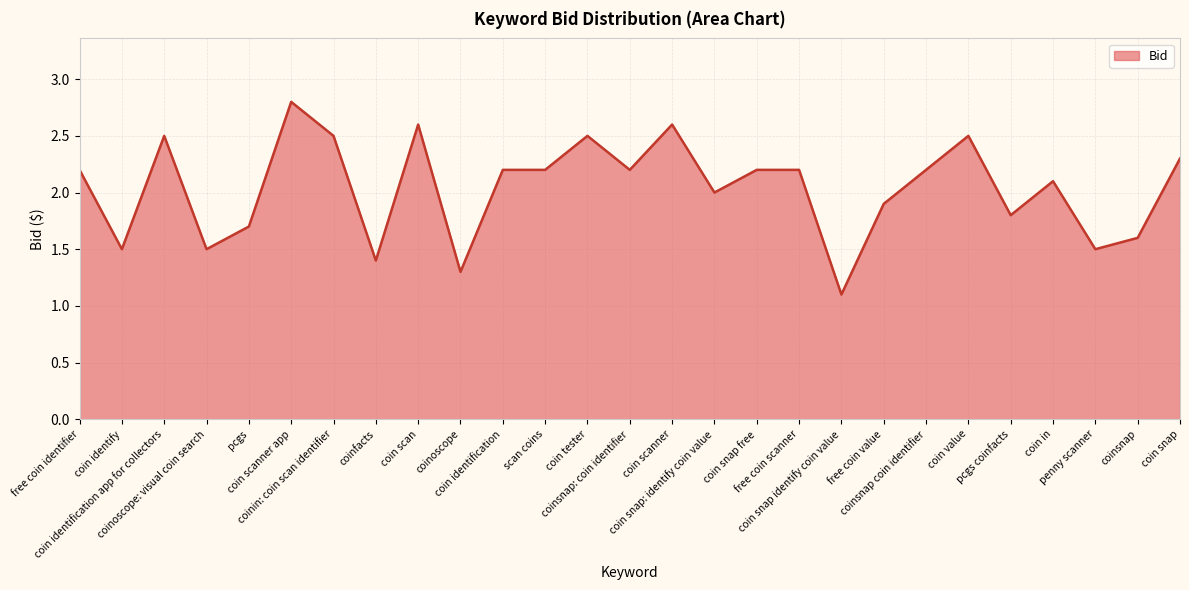

True or false: there are more than 2 points higher than both neighbors.

True